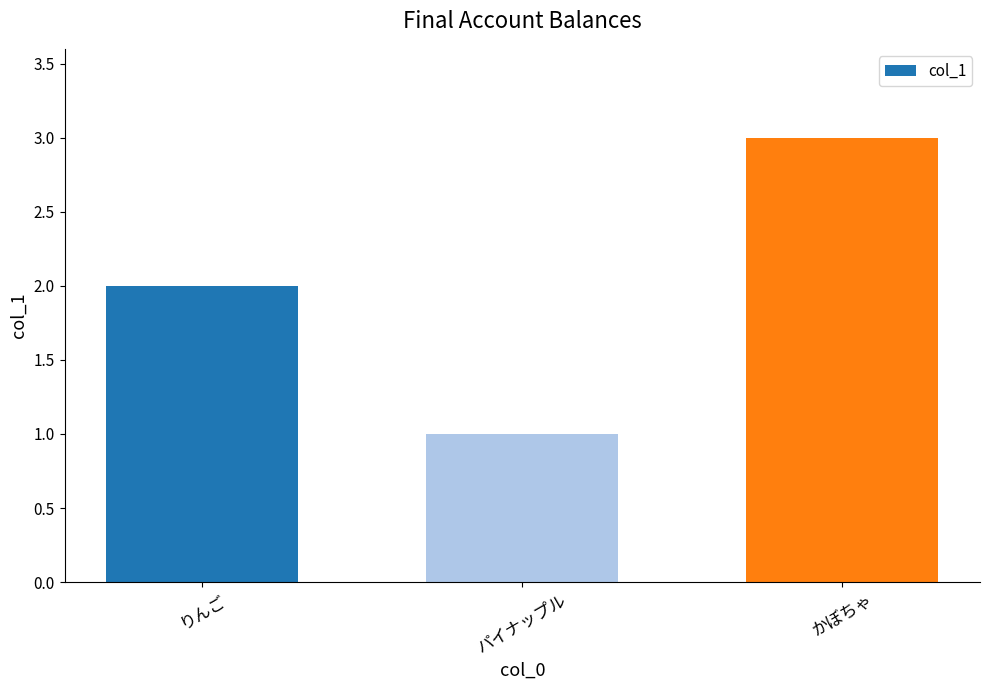

Which has a higher value, りんご or かぼちゃ?

かぼちゃ